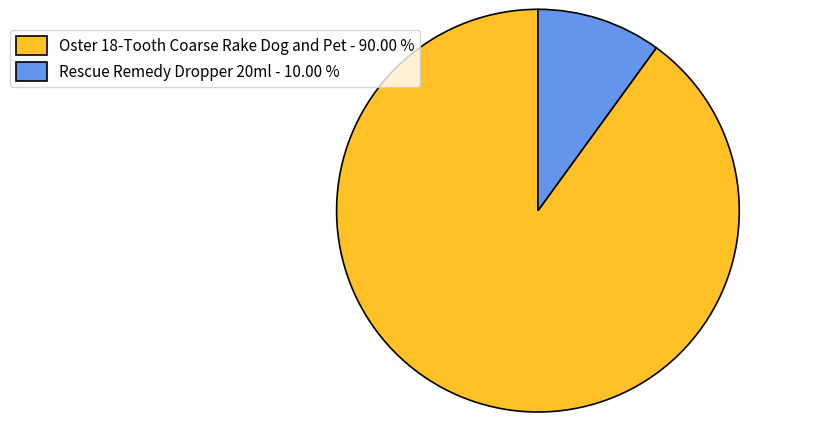

Rank the categories by value from lowest to highest.

Rescue Remedy Dropper 20ml, Oster 18-Tooth Coarse Rake Dog and Pet